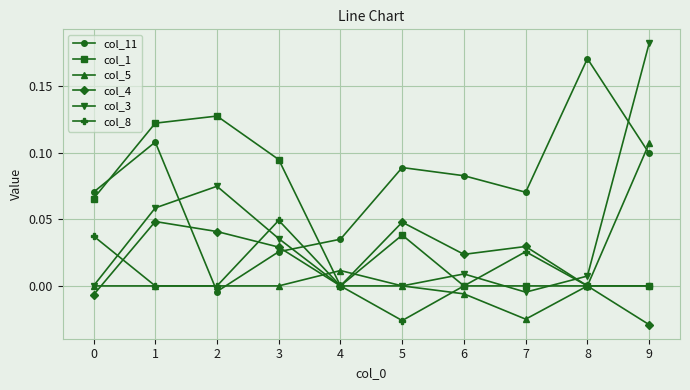

Which series changed the most between 5 and 8?

col_11